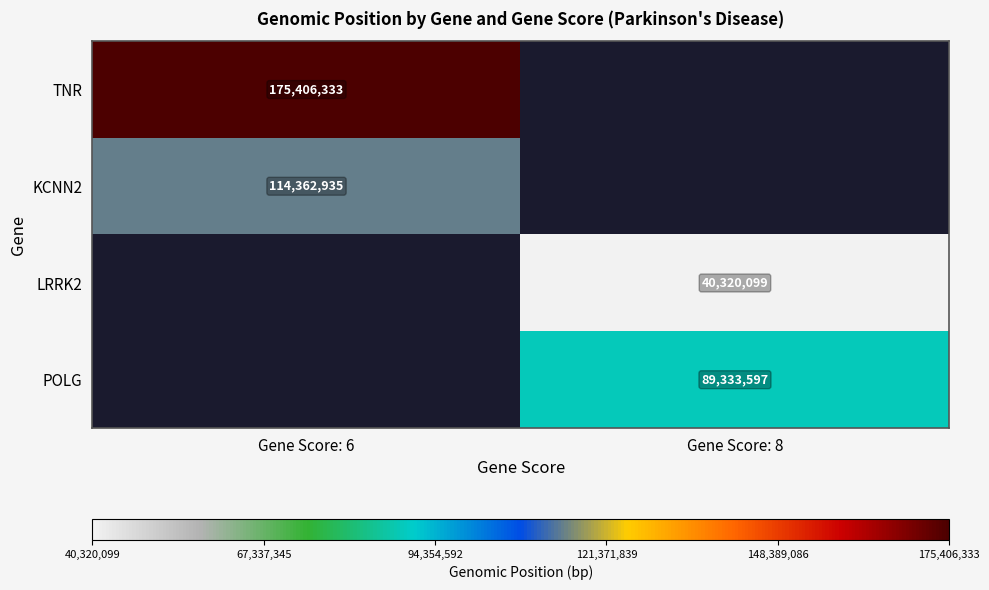

The value of KCNN2 at Gene Score: 6 is 166038544. True or false?

False